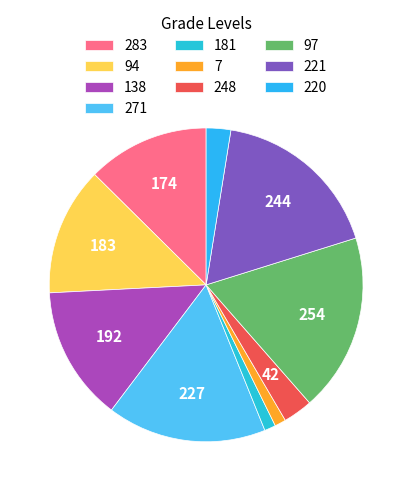

How many slices are in this pie chart?

10